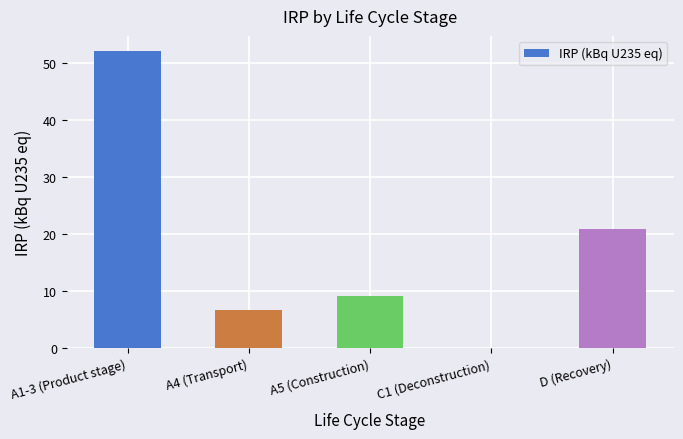

Are the bars horizontal?

No